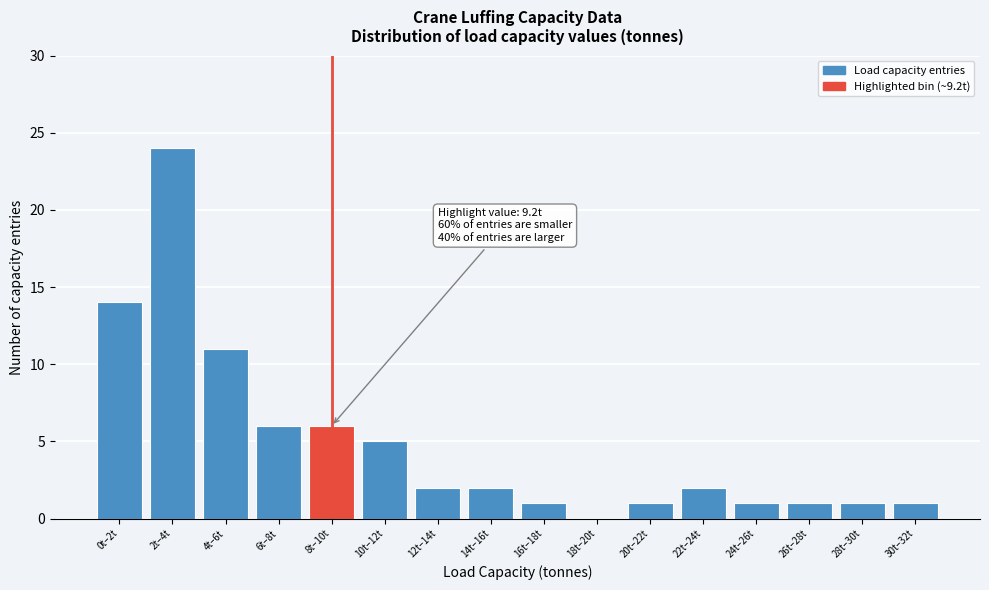

Reading left to right, transcribe all the data shown in this chart.

0t–2t=14	2t–4t=24	4t–6t=11	6t–8t=6	8t–10t=6	10t–12t=5	12t–14t=2	14t–16t=2	16t–18t=1	18t–20t=0	20t–22t=1	22t–24t=2	24t–26t=1	26t–28t=1	28t–30t=1	30t–32t=1